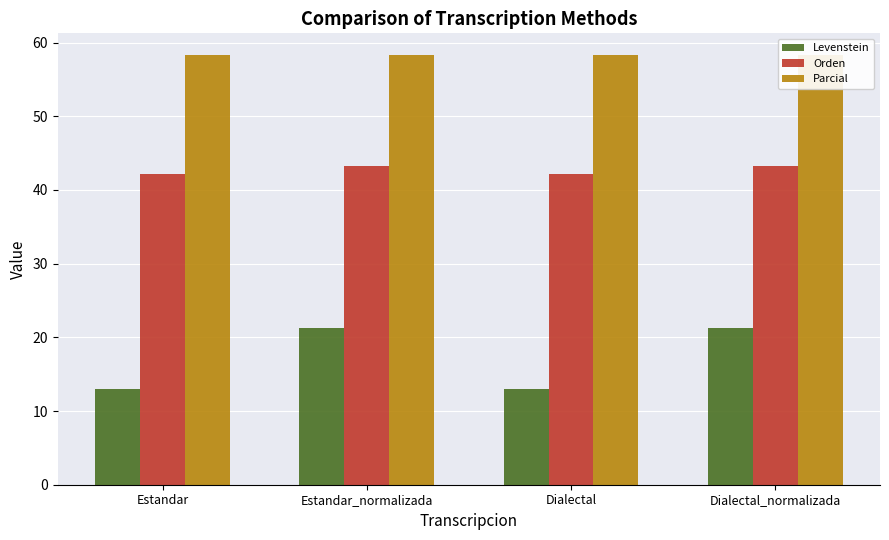

Rank the categories by Orden value from highest to lowest.

Estandar_normalizada, Dialectal_normalizada, Estandar, Dialectal